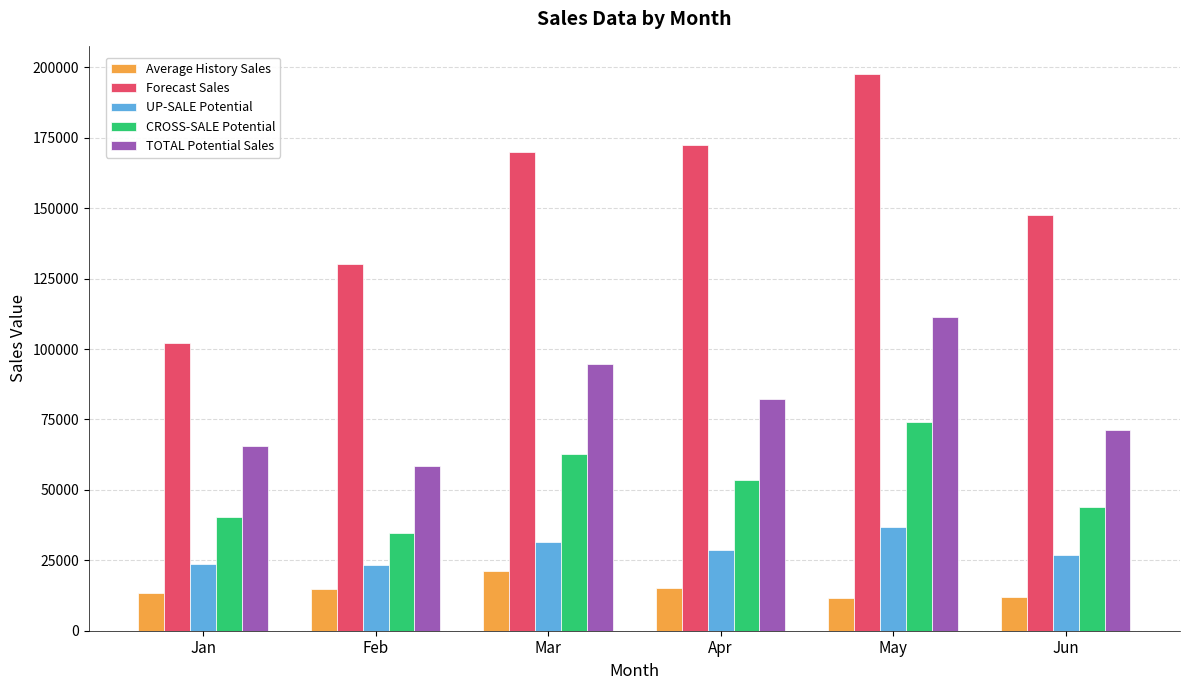

Which series has the widest spread of values?

Forecast Sales